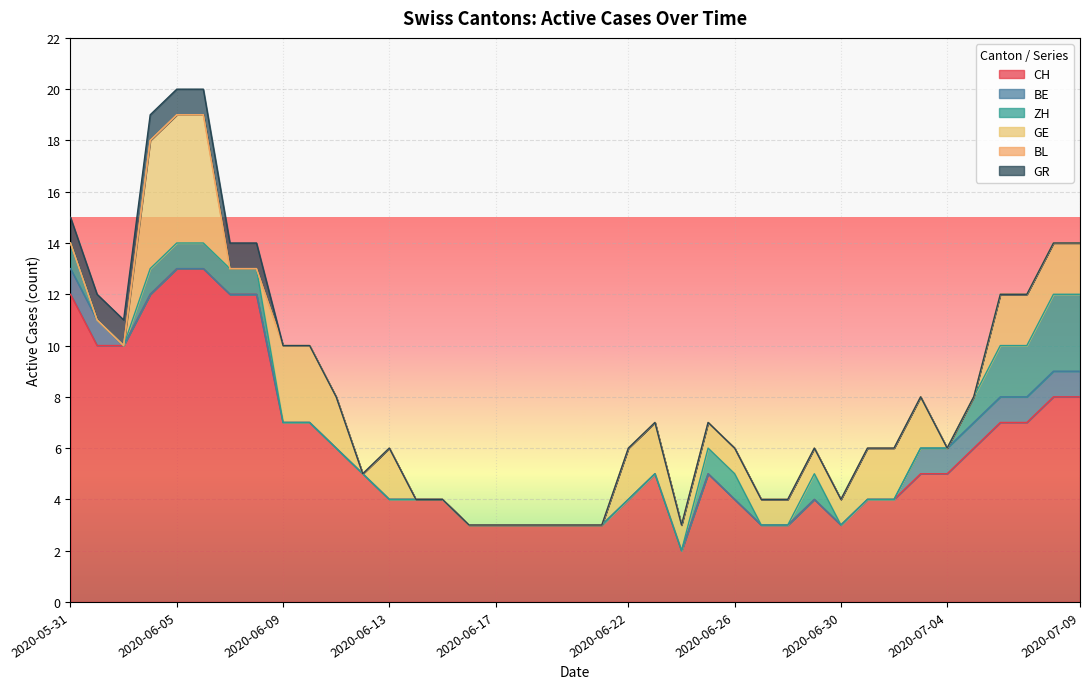

How many series are shown in this chart?

6